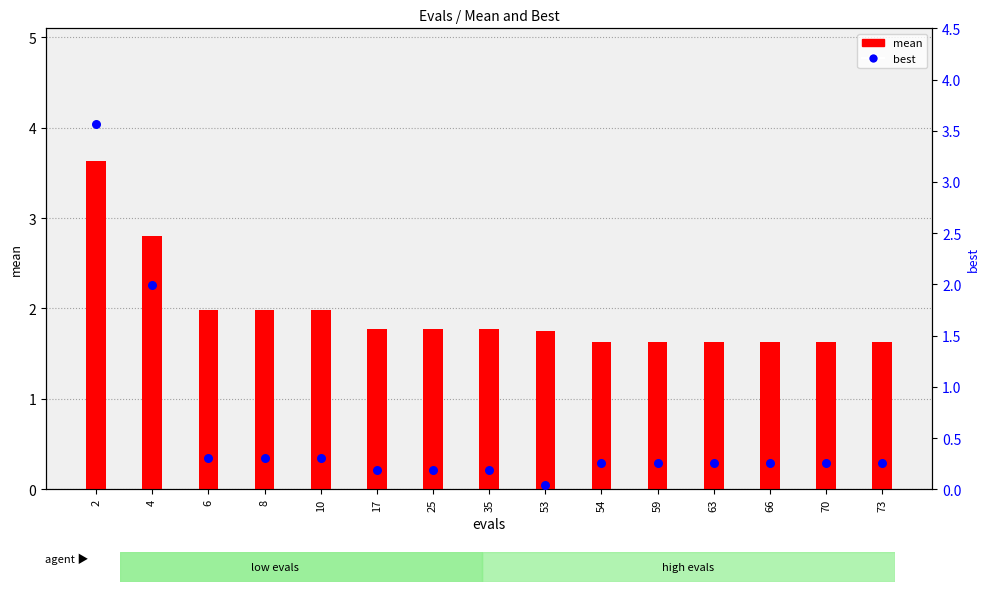

Which series has the largest Y range (max minus min)?

best